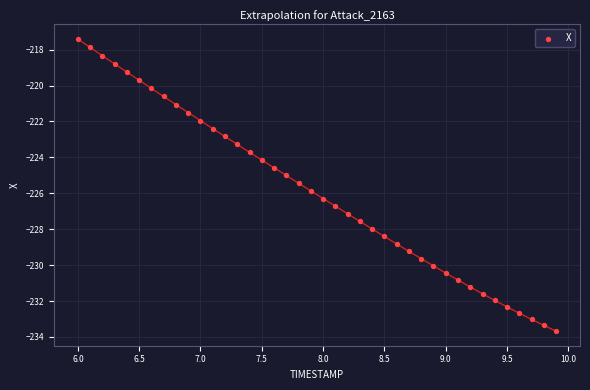

What is the range of Y values (max minus min)?

16.3